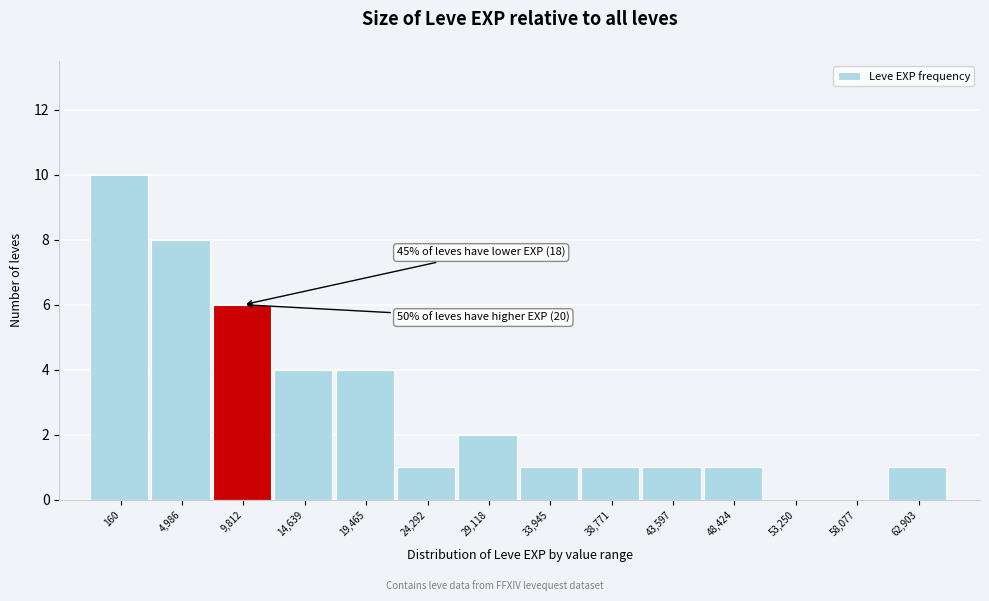

Reading left to right, transcribe all the data shown in this chart.

160=10	4,986=8	9,812=6	14,639=4	19,465=4	24,292=1	29,118=2	33,945=1	38,771=1	43,597=1	48,424=1	53,250=0	58,077=0	62,903=1